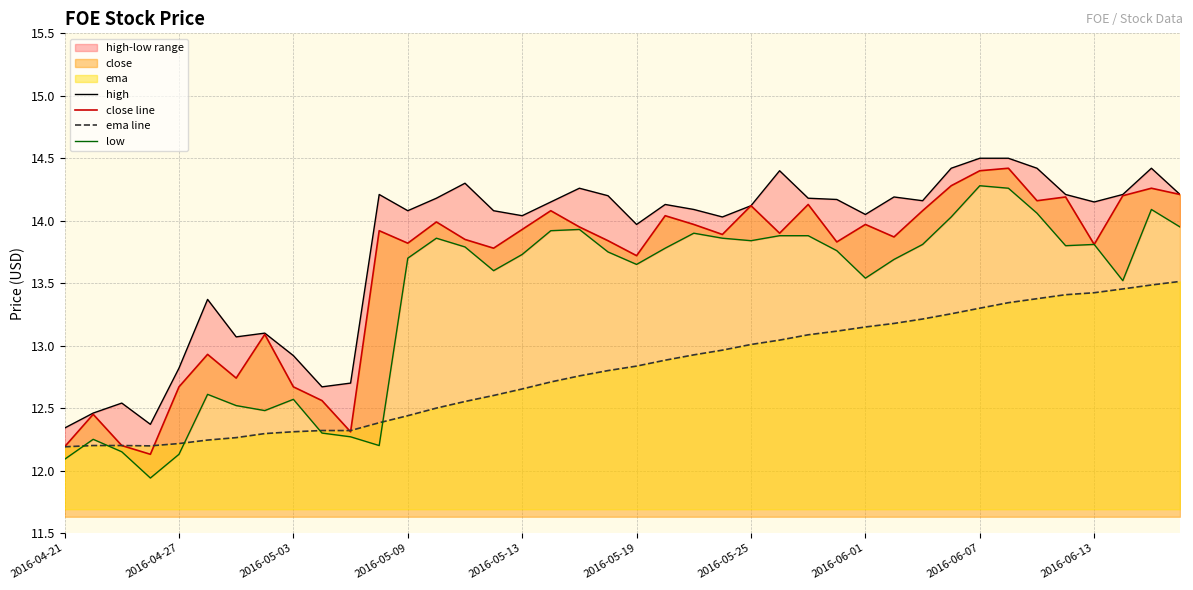

What is the maximum value for close line?

14.4